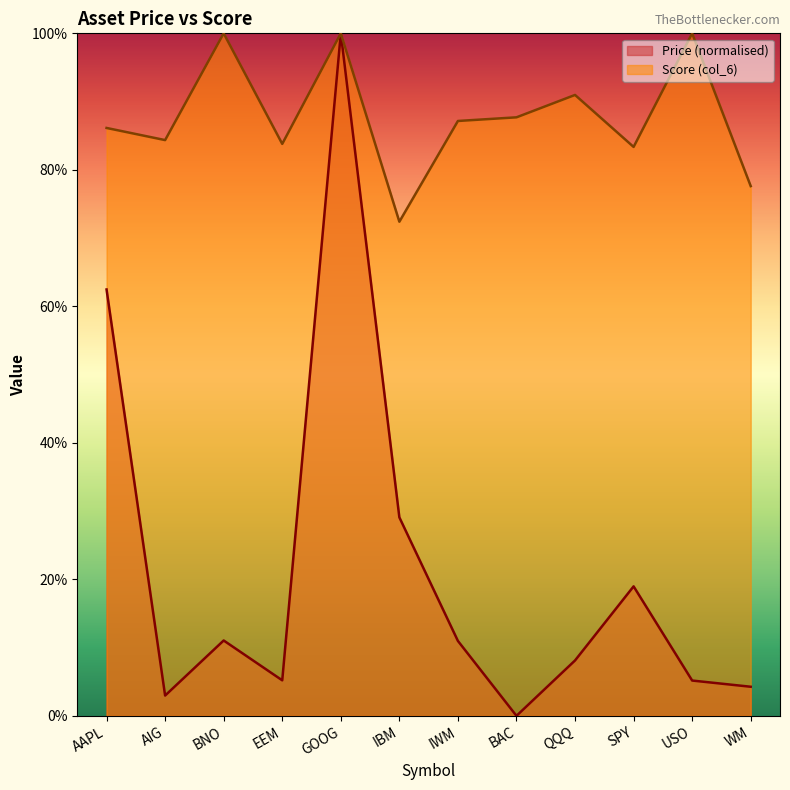

How many Score (col_6) values are between 0 and 1?

12